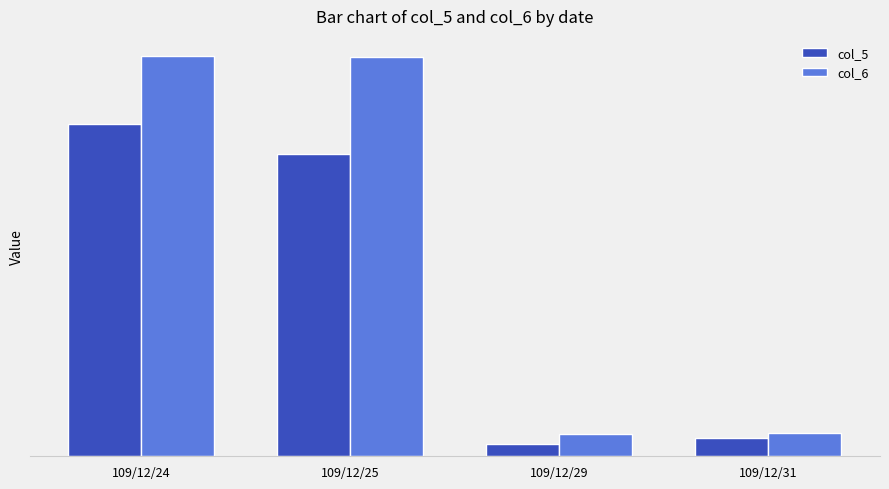

Does the chart contain stacked bars?

No